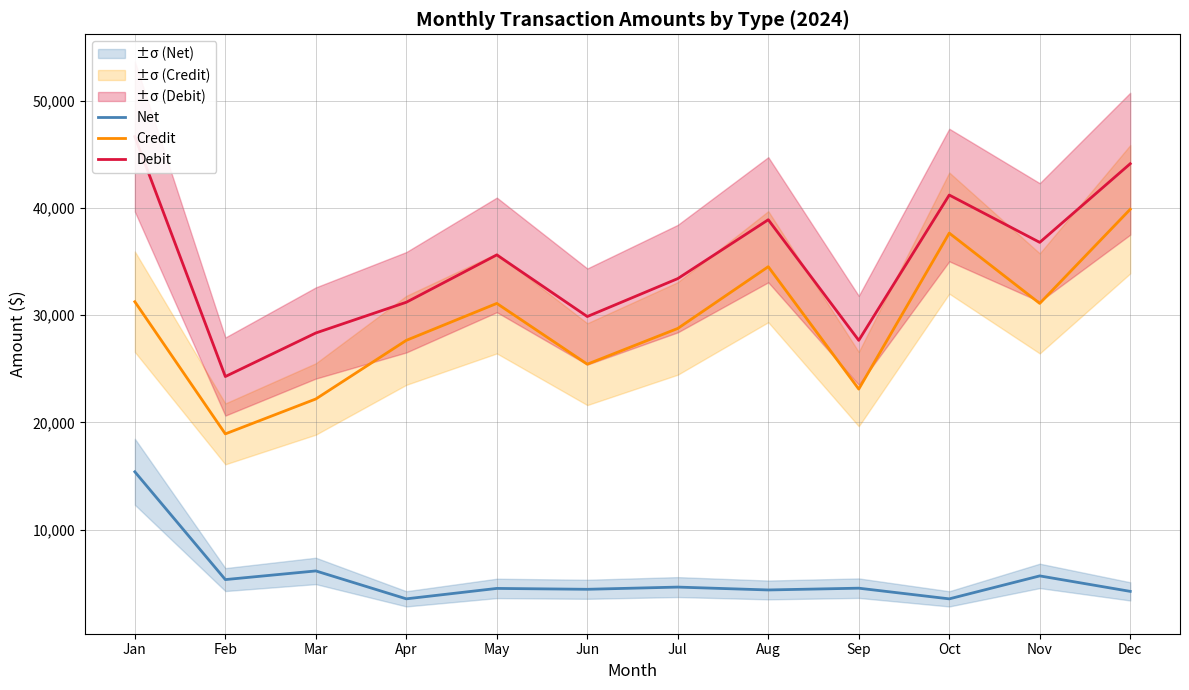

Is it true that Credit equals 31098.4 at May?

True